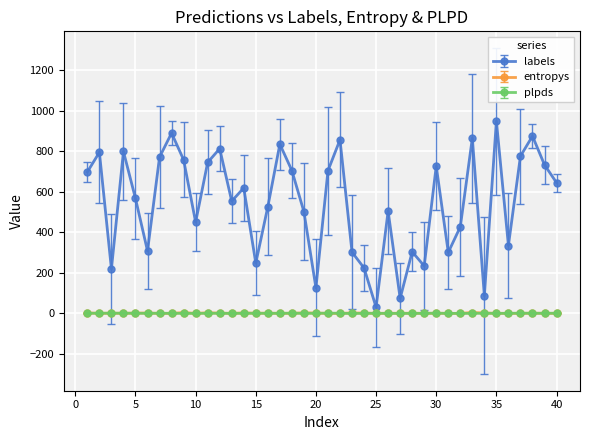

Which series has the widest spread of values?

labels